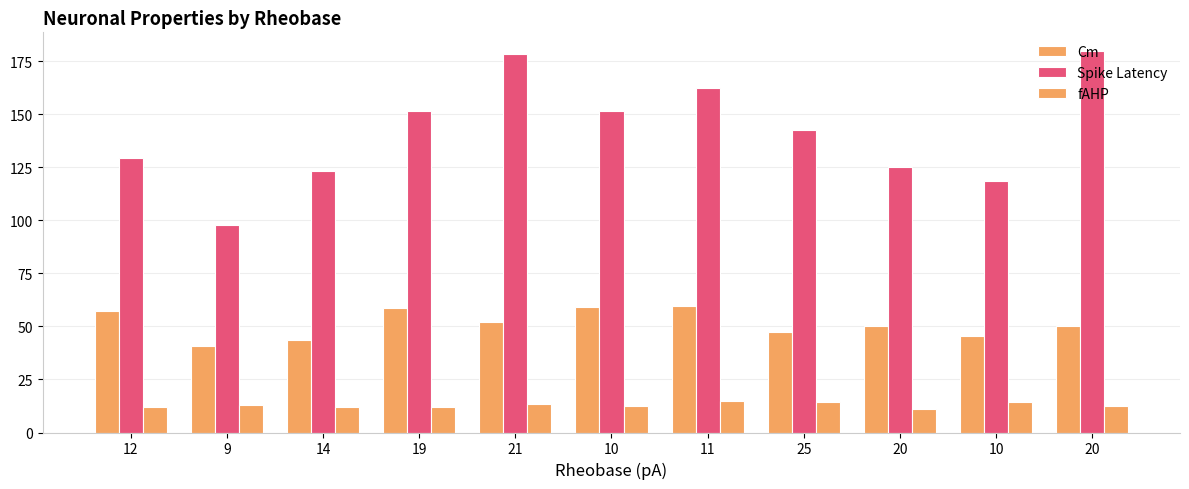

At which label is Spike Latency closest to 138?

25